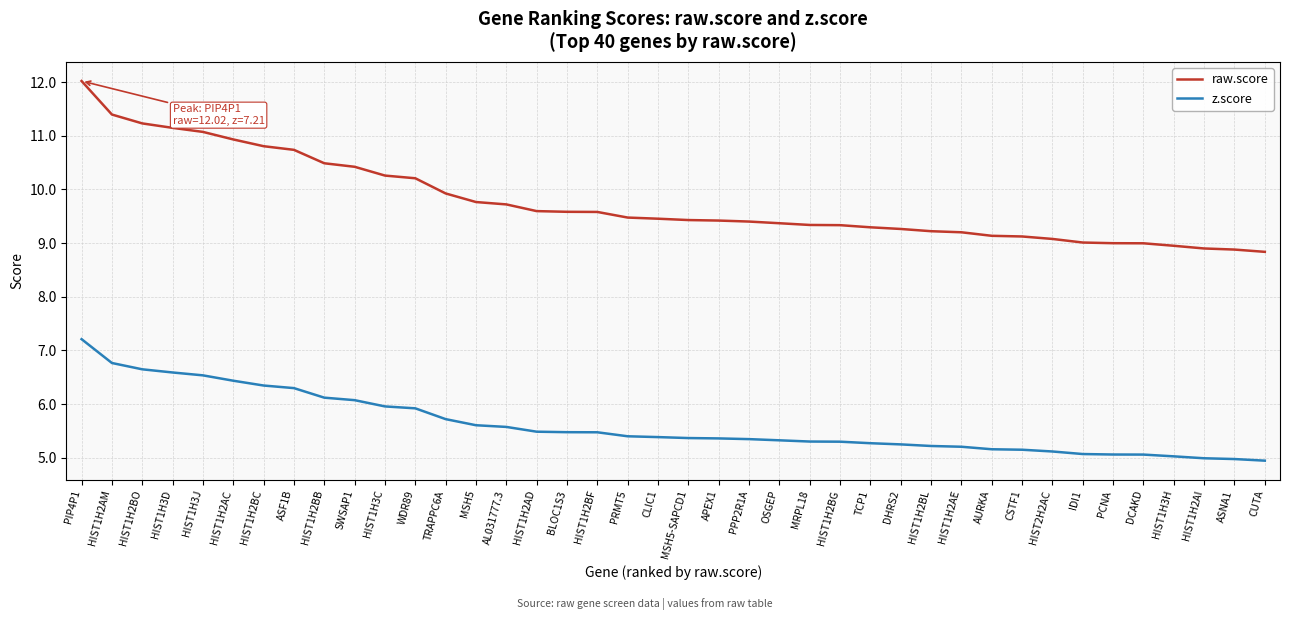

What is the approximate value of z.score at APEX1?

5.4